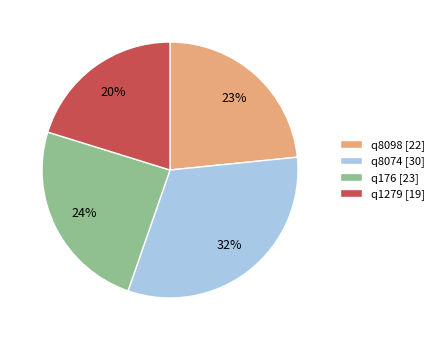

Which has a higher value, q1279 or q8074?

q8074